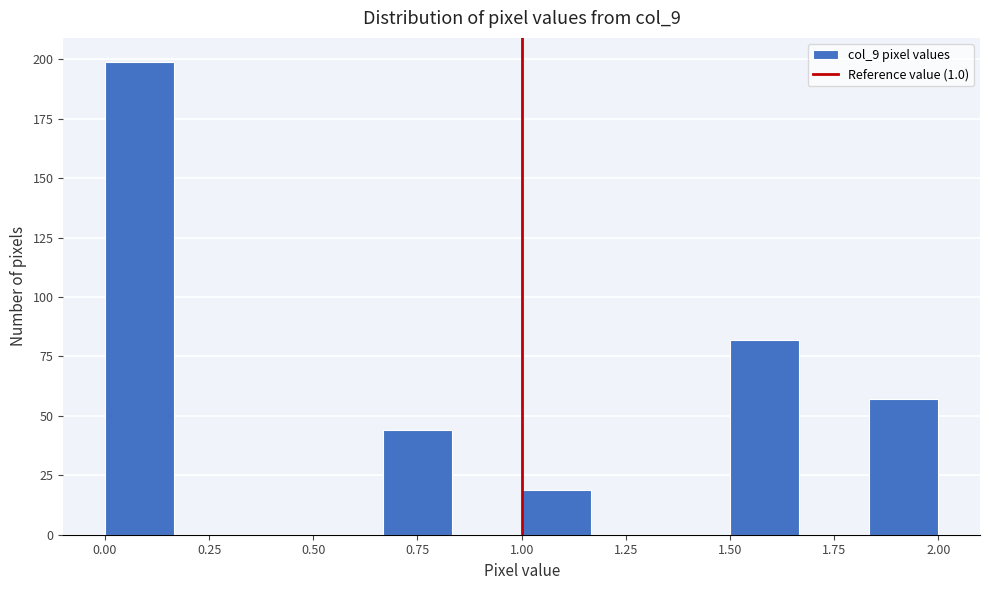

Read against the x-axis, roughly where is the centre of the tallest bar?

0.10